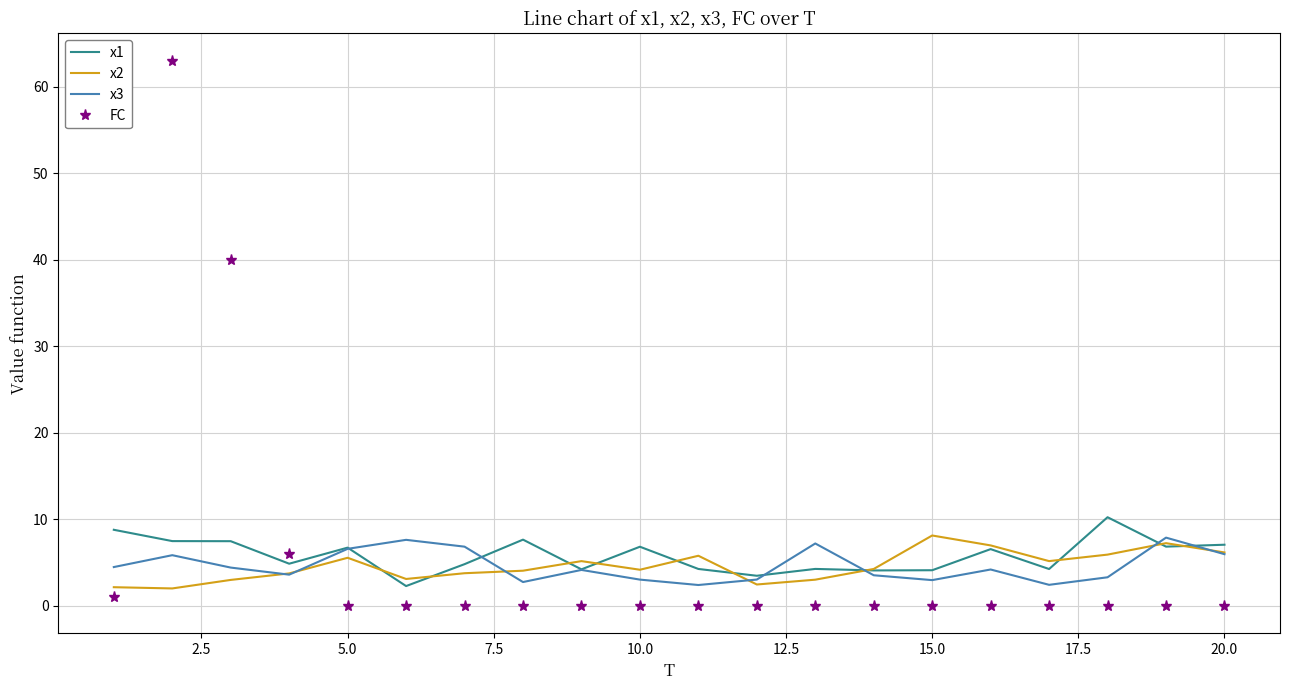

True or false: x3 and FC cross at least once.

True